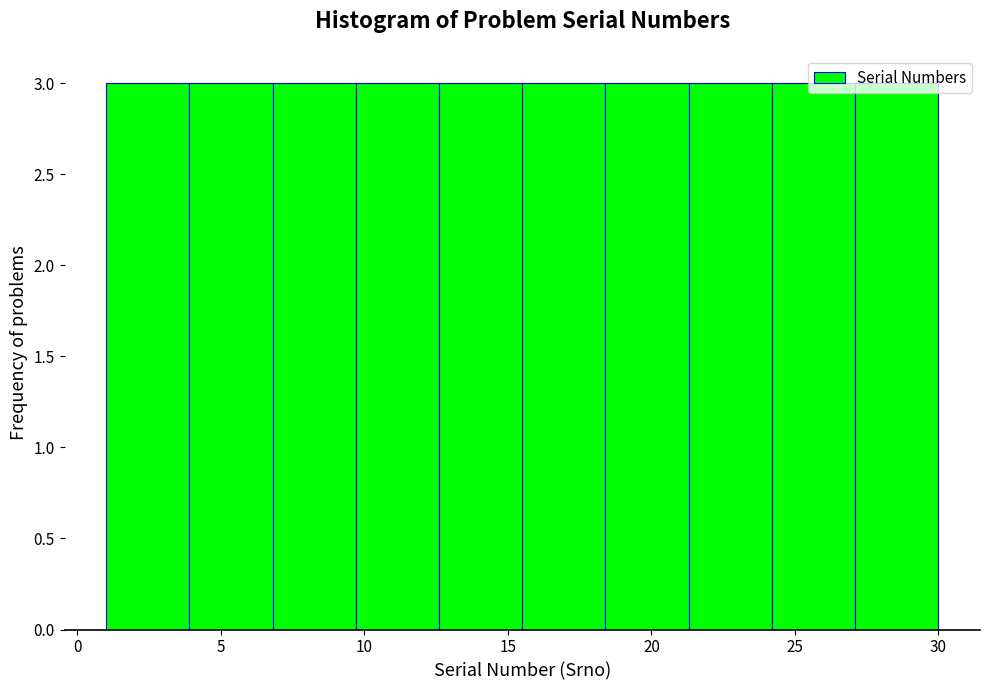

How tall is the bar that spans 3.9 to 6.8 on the x-axis? Neither the bar edges nor the heights are printed on the chart, so give them approximately, as read against the axes.

3